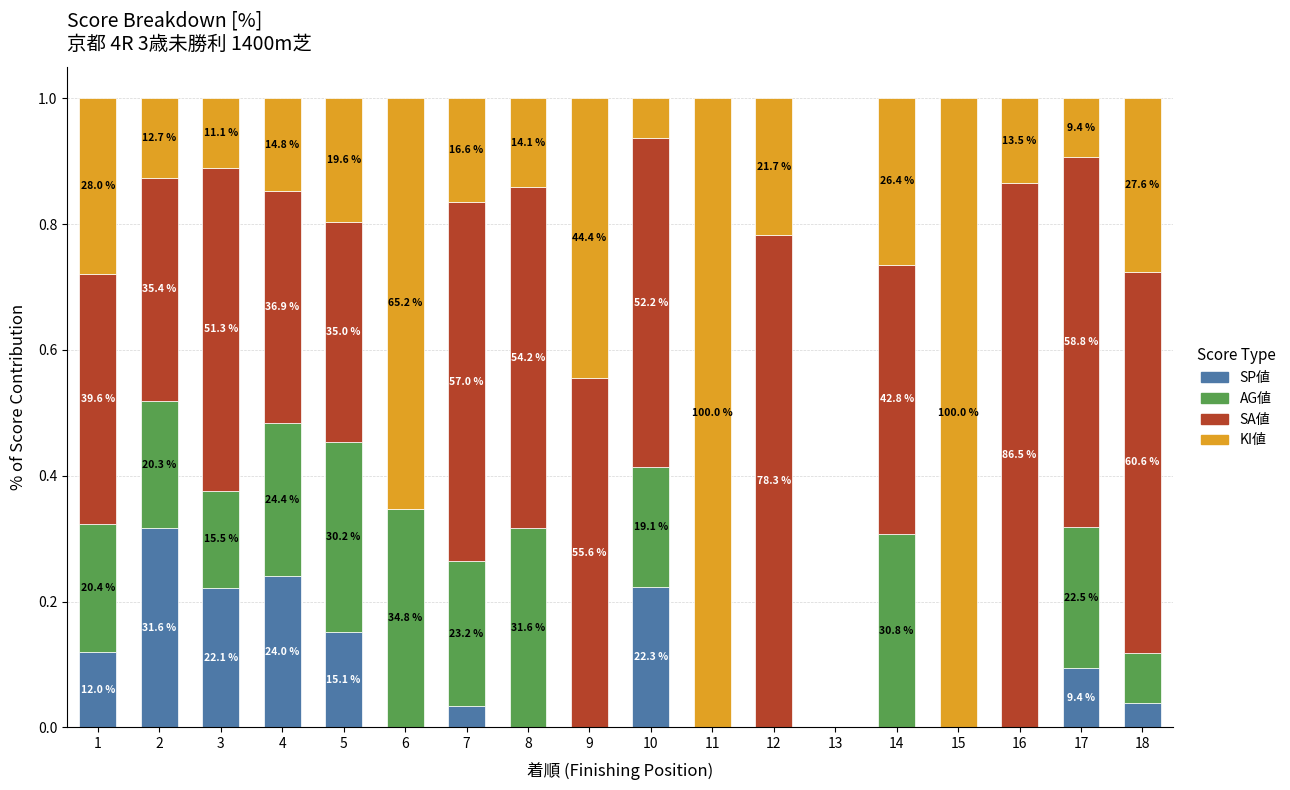

The value of SA値 at 10 is 0.9. True or false?

False